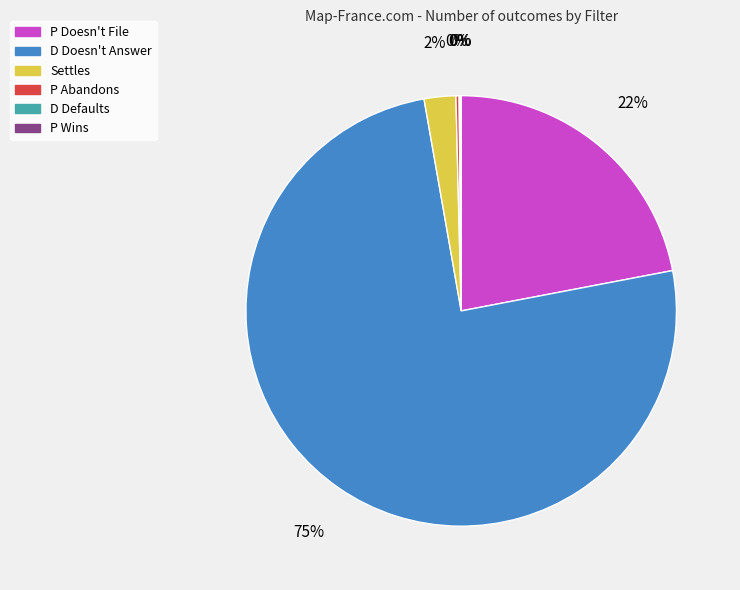

Is it true that Settles is 2% of the pie?

True